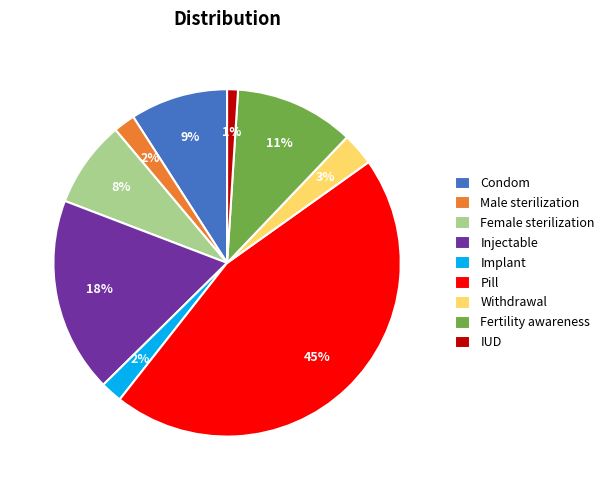

Is there any slice that represents more than half of the pie?

No